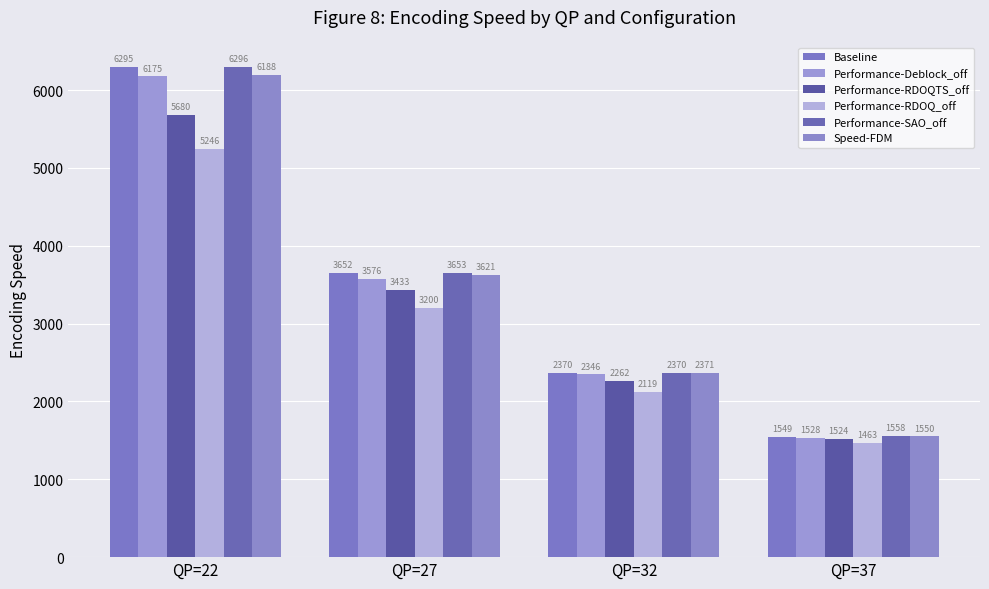

What is the difference between the maximum and minimum values in the Baseline series?

4746.3